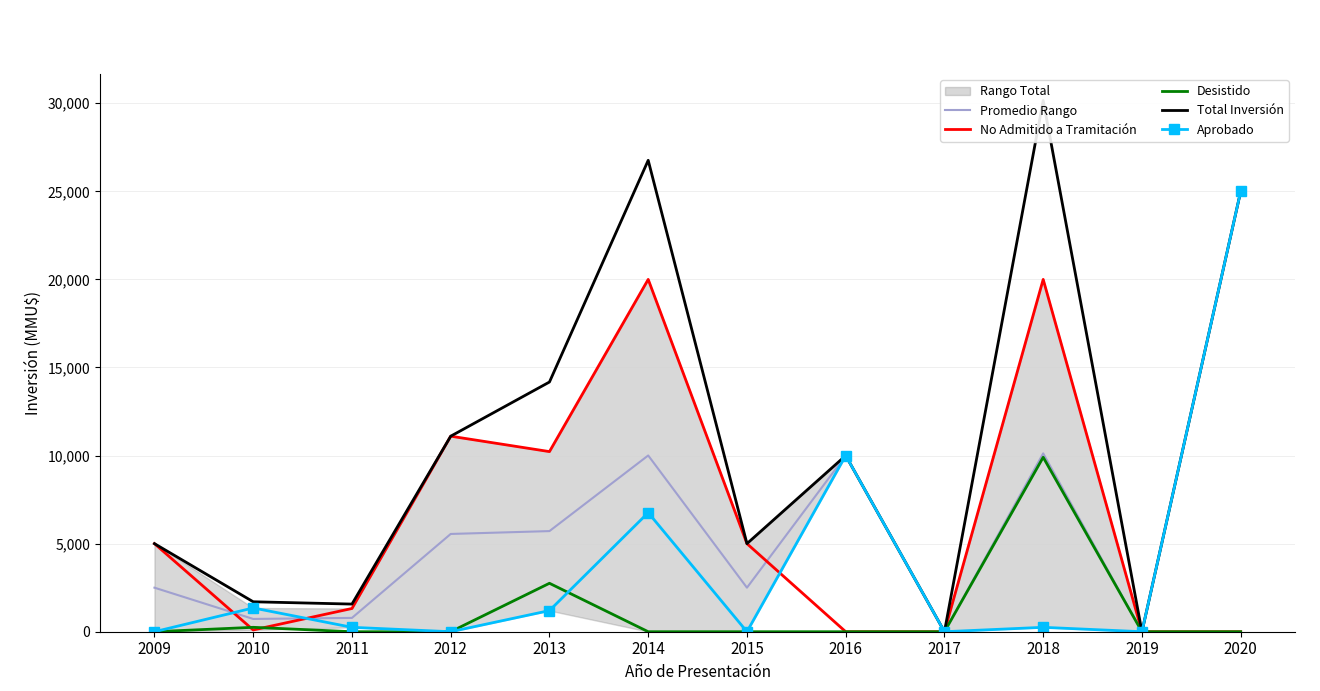

Where is No Admitido a Tramitación nearest to the value 10000?

2013